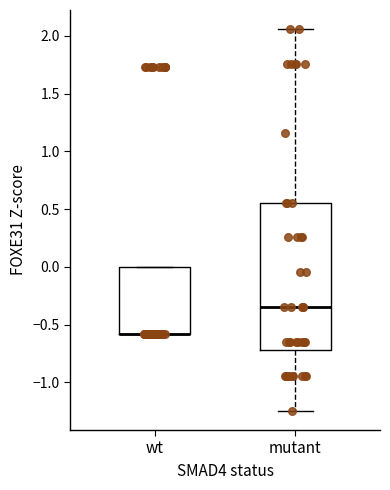

Which box is the tallest, from its lower edge to its upper edge?

mutant